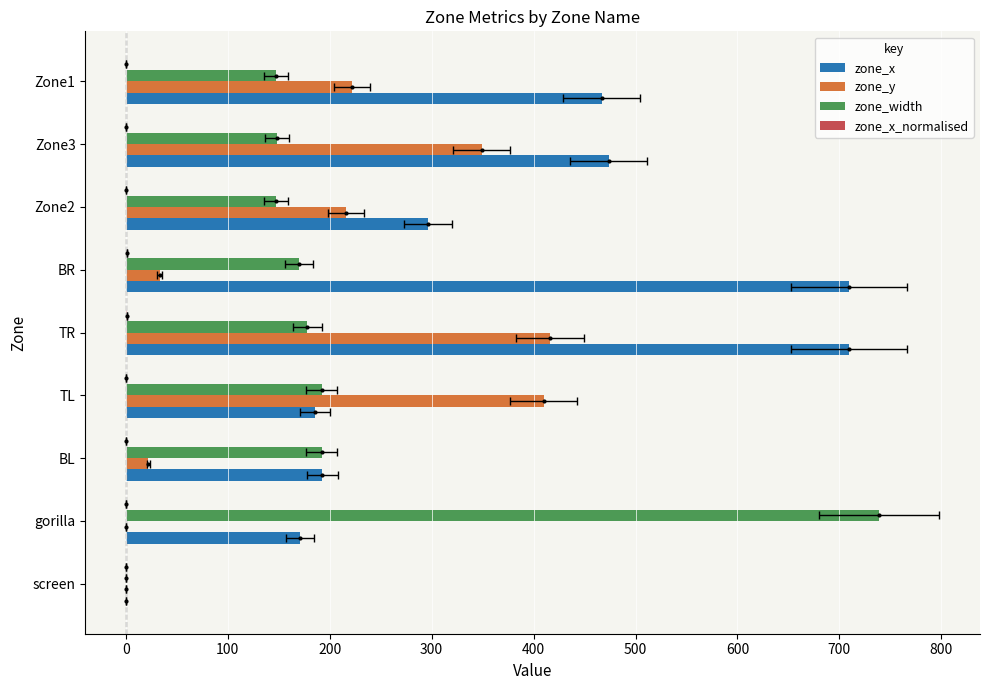

Reading left to right, transcribe all the data shown in this chart.

zone_x: 0.0	170.7	192.7	185.7	709.7	709.7	296.7	473.7	466.7
zone_y: 0.0	0.0	22.0	410.0	416.0	33.0	216.0	349.0	222.0
zone_width: 0.0	739.0	192.0	192.0	178.0	170.0	147.0	148.0	147.0
zone_x_normalised: 0.0	0.0	0.0	0.0	0.7	0.7	0.2	0.4	0.4